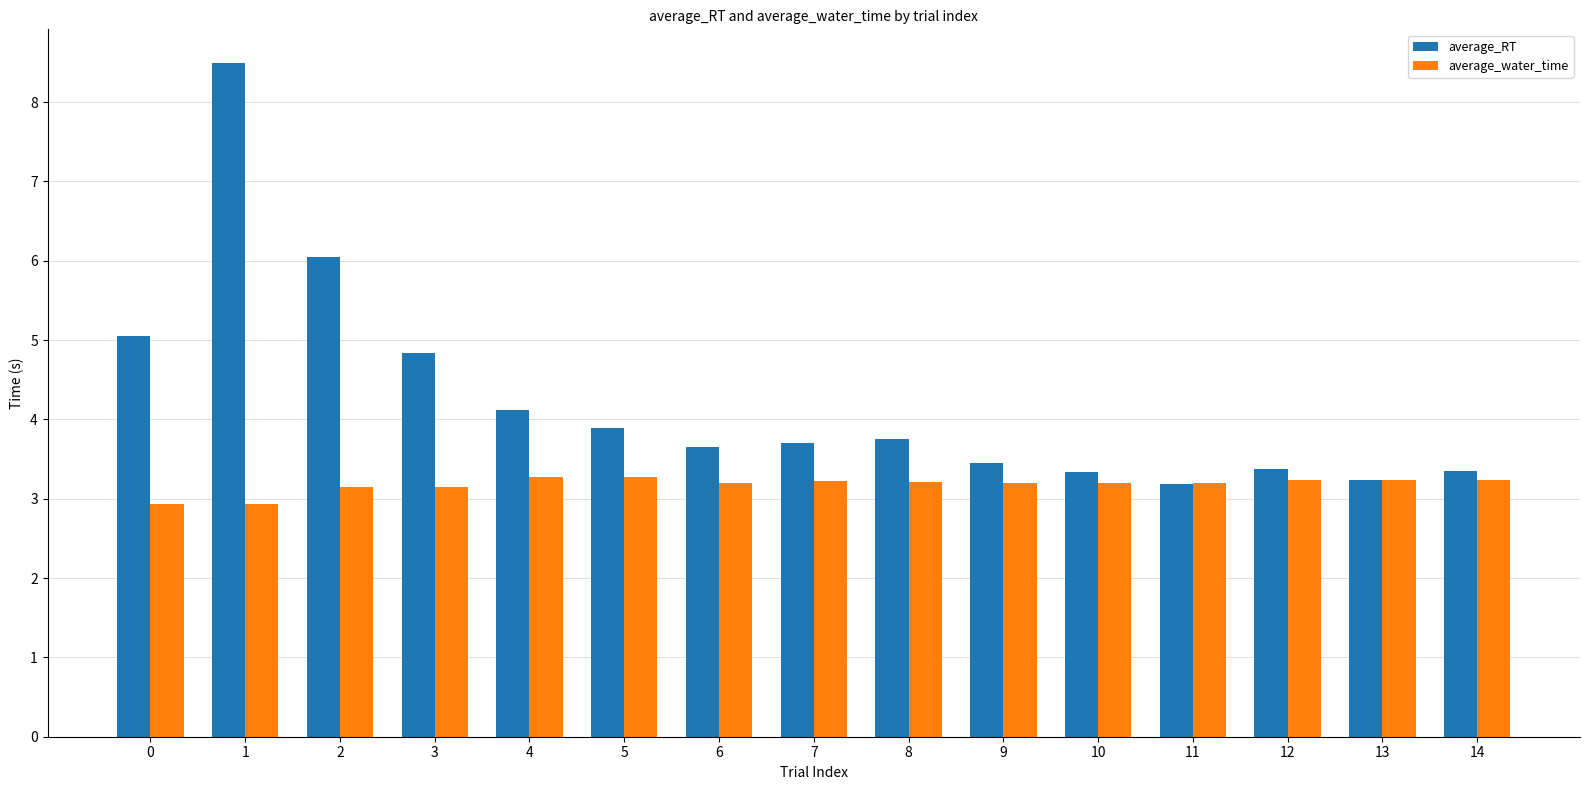

Rank the series by their average value, from highest to lowest.

average_RT, average_water_time